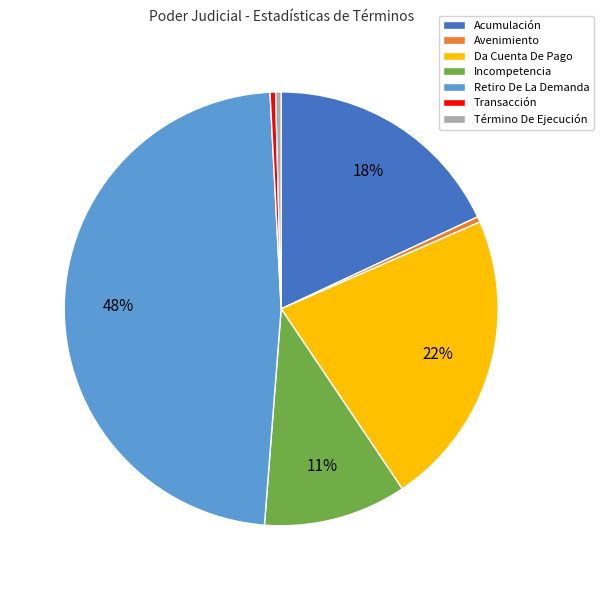

Count the number of slices in the pie.

7